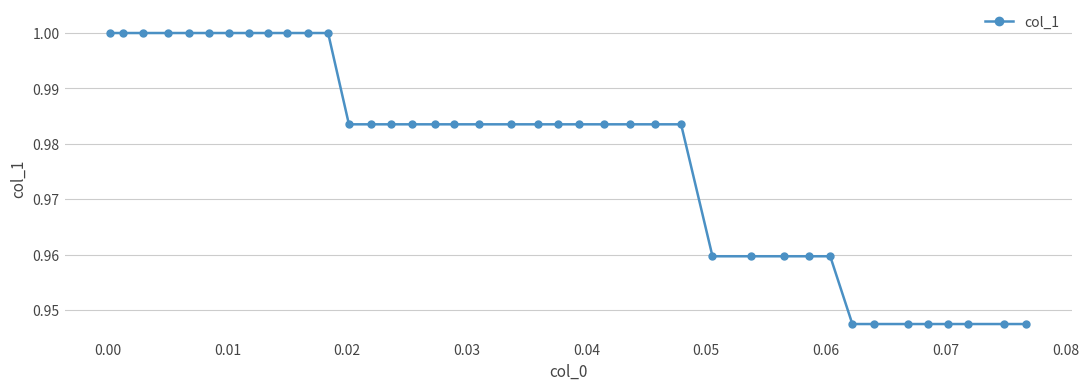

How many series are shown in this chart?

1